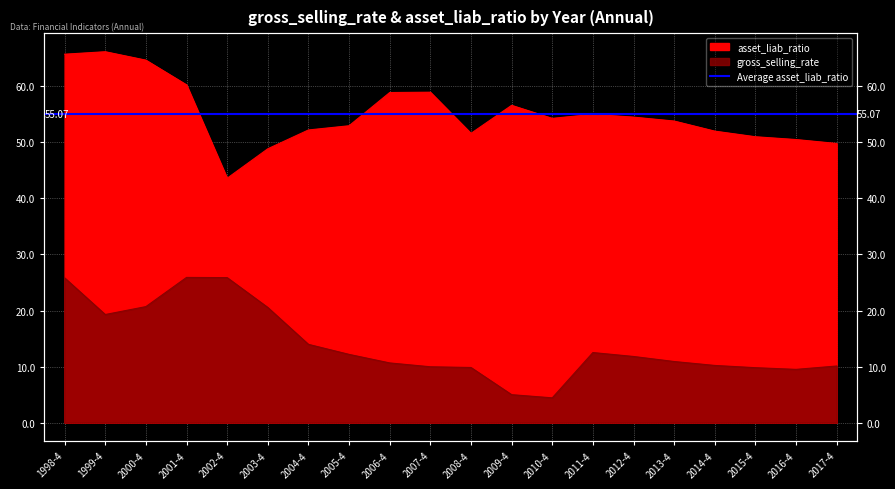

Rank the categories by asset_liab_ratio value from highest to lowest.

1999-4, 1998-4, 2000-4, 2001-4, 2007-4, 2006-4, 2009-4, 2011-4, 2012-4, 2010-4, 2013-4, 2005-4, 2004-4, 2014-4, 2008-4, 2015-4, 2016-4, 2017-4, 2003-4, 2002-4